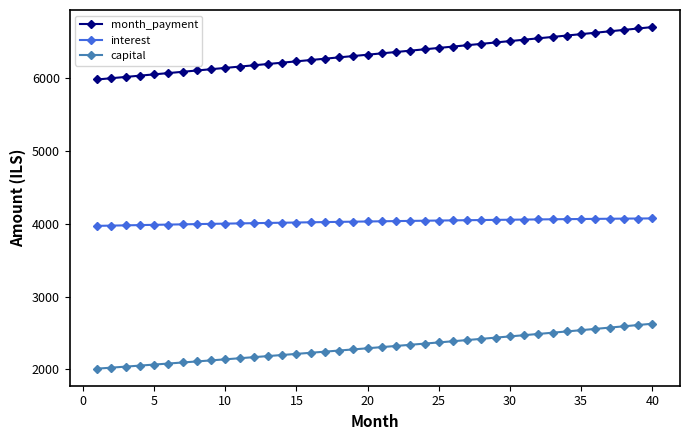

Is this an area chart (filled region under the line)?

No